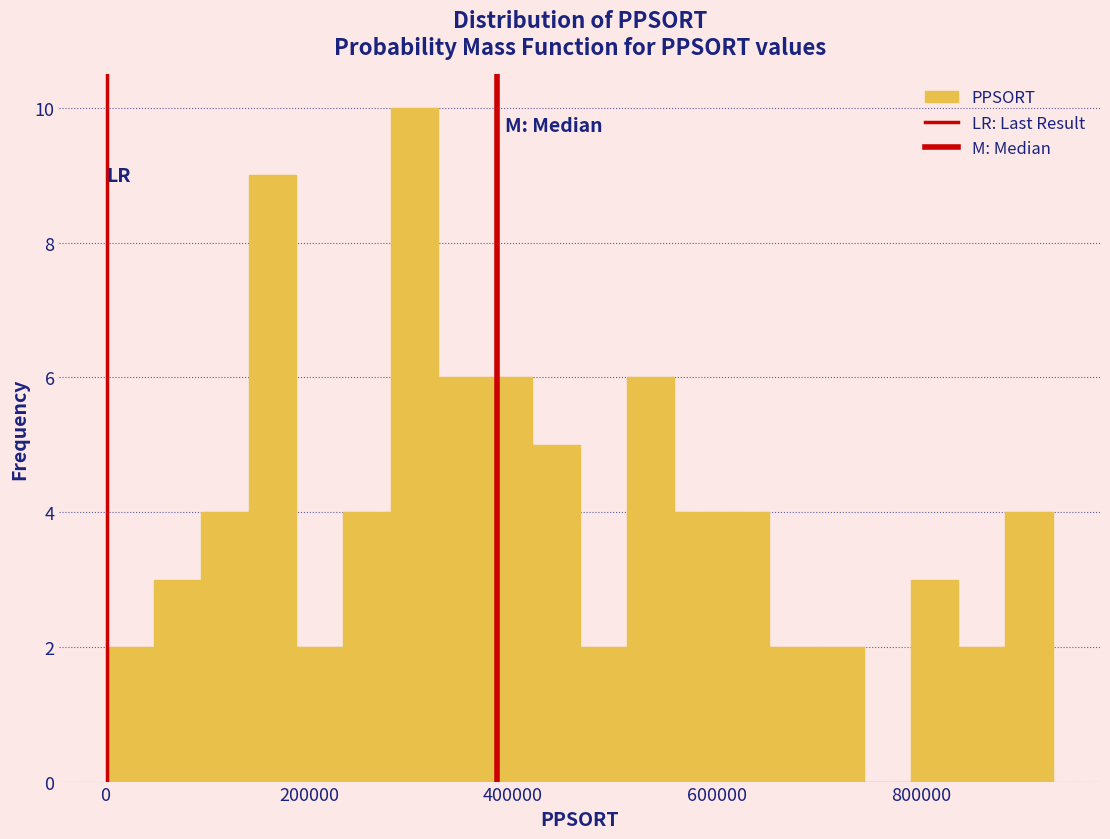

Read against the x-axis, roughly where is the centre of the tallest bar?

300000